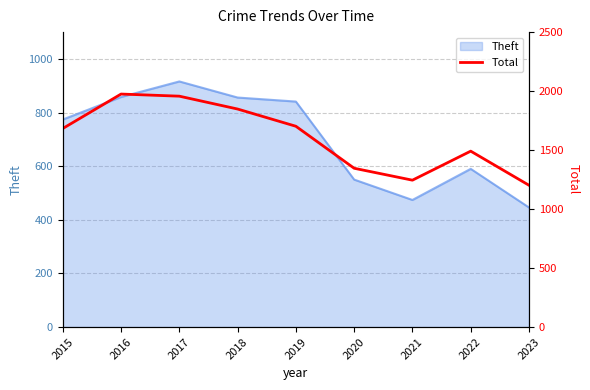

How many values are between 1346 and 1848?

5